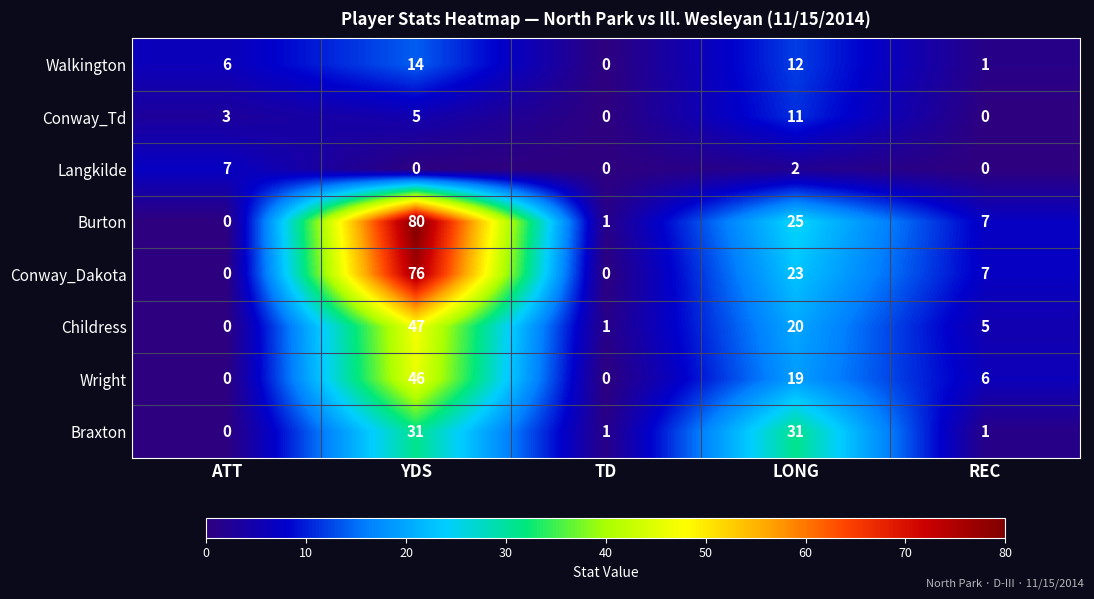

The Conway_Td series shows 1 at ATT. True or false?

False